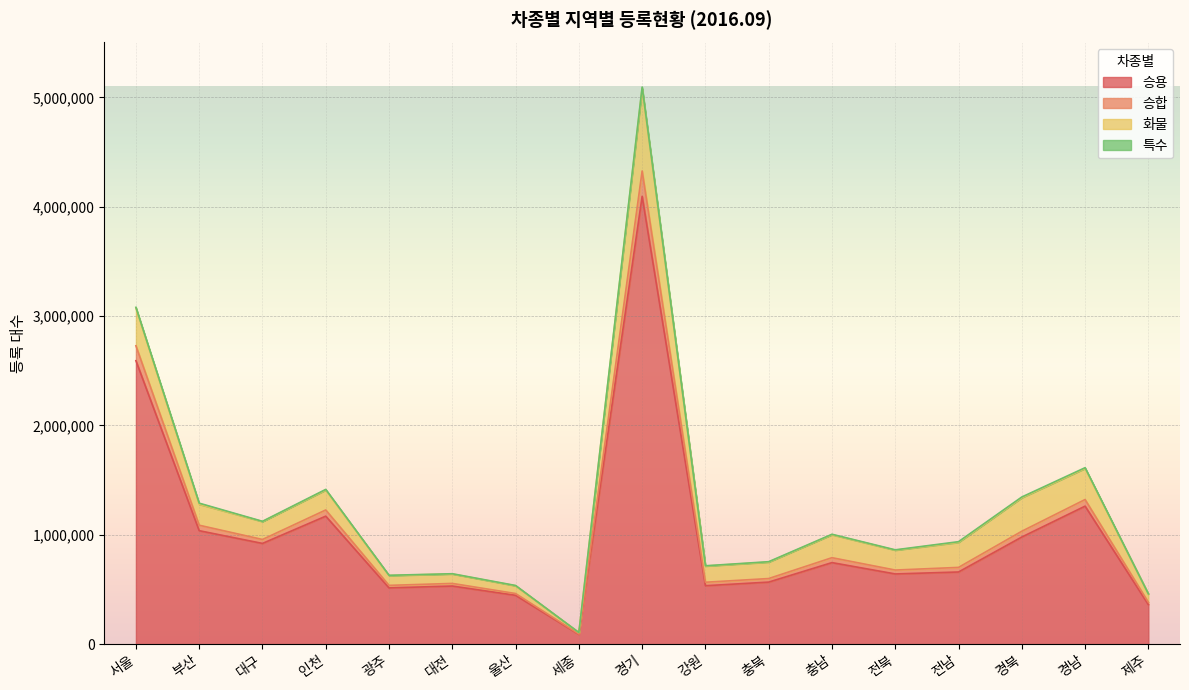

Is it true that 승합 equals 1361181 at 전남?

False